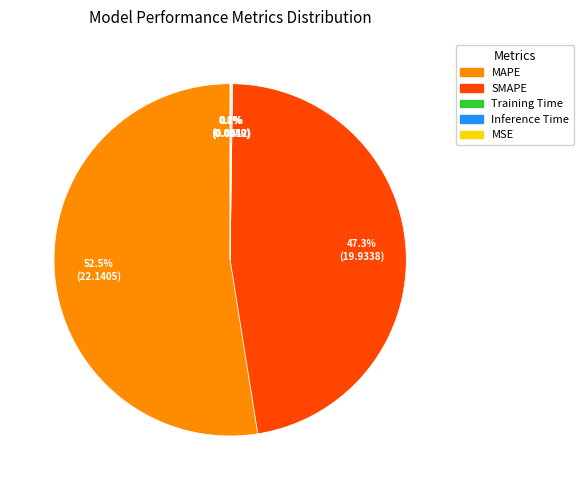

How much of the chart is everything except MAPE?

47.5%